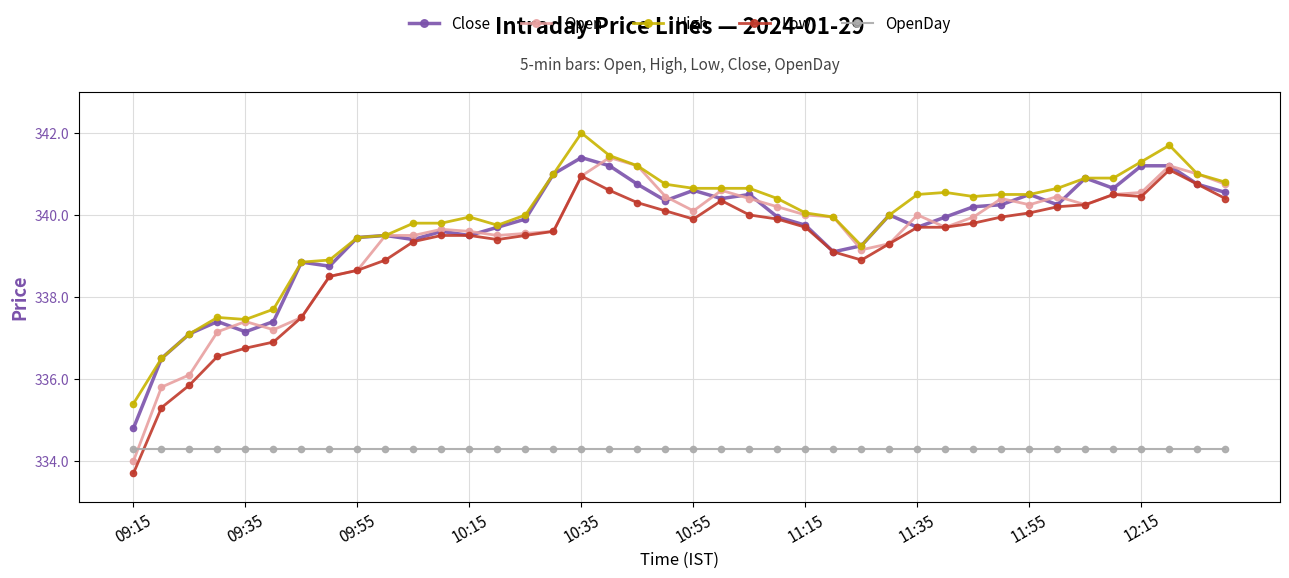

What is the minimum value shown in the chart?

333.7